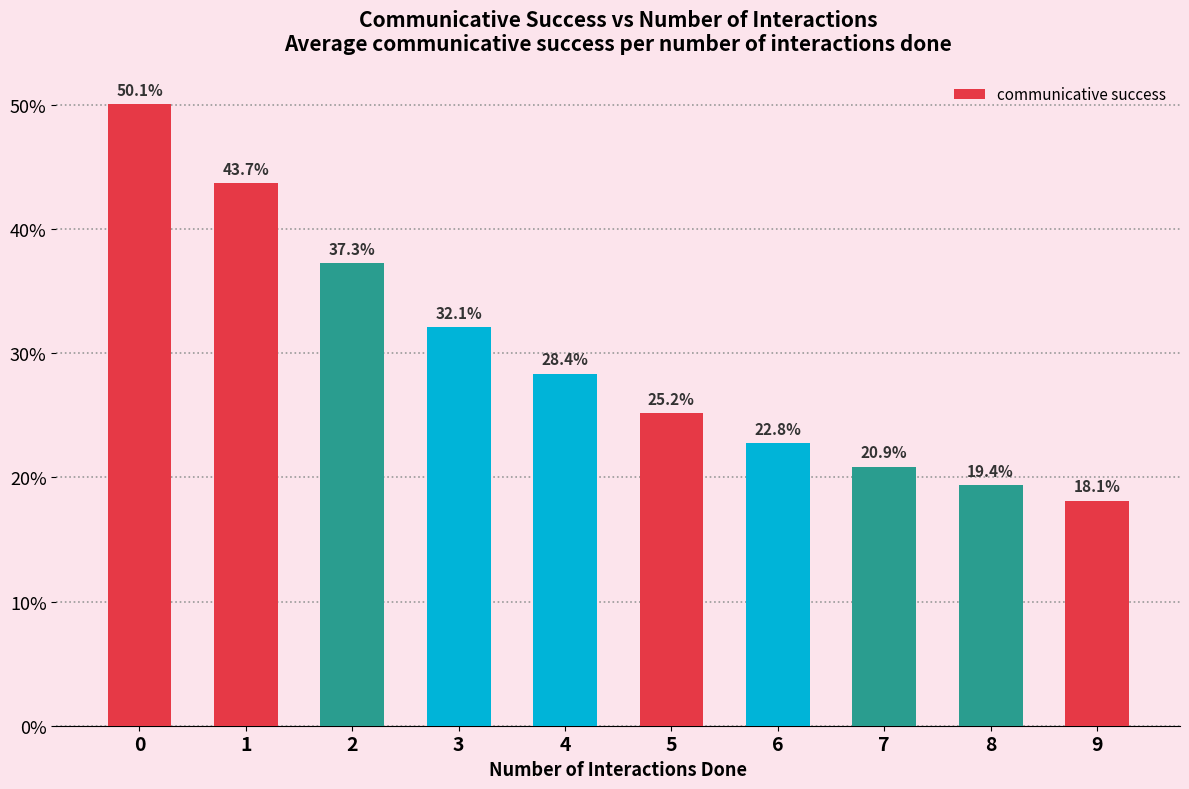

Reading left to right, list all the values displayed in this chart.

0.5	0.4	0.4	0.3	0.3	0.3	0.2	0.2	0.2	0.2